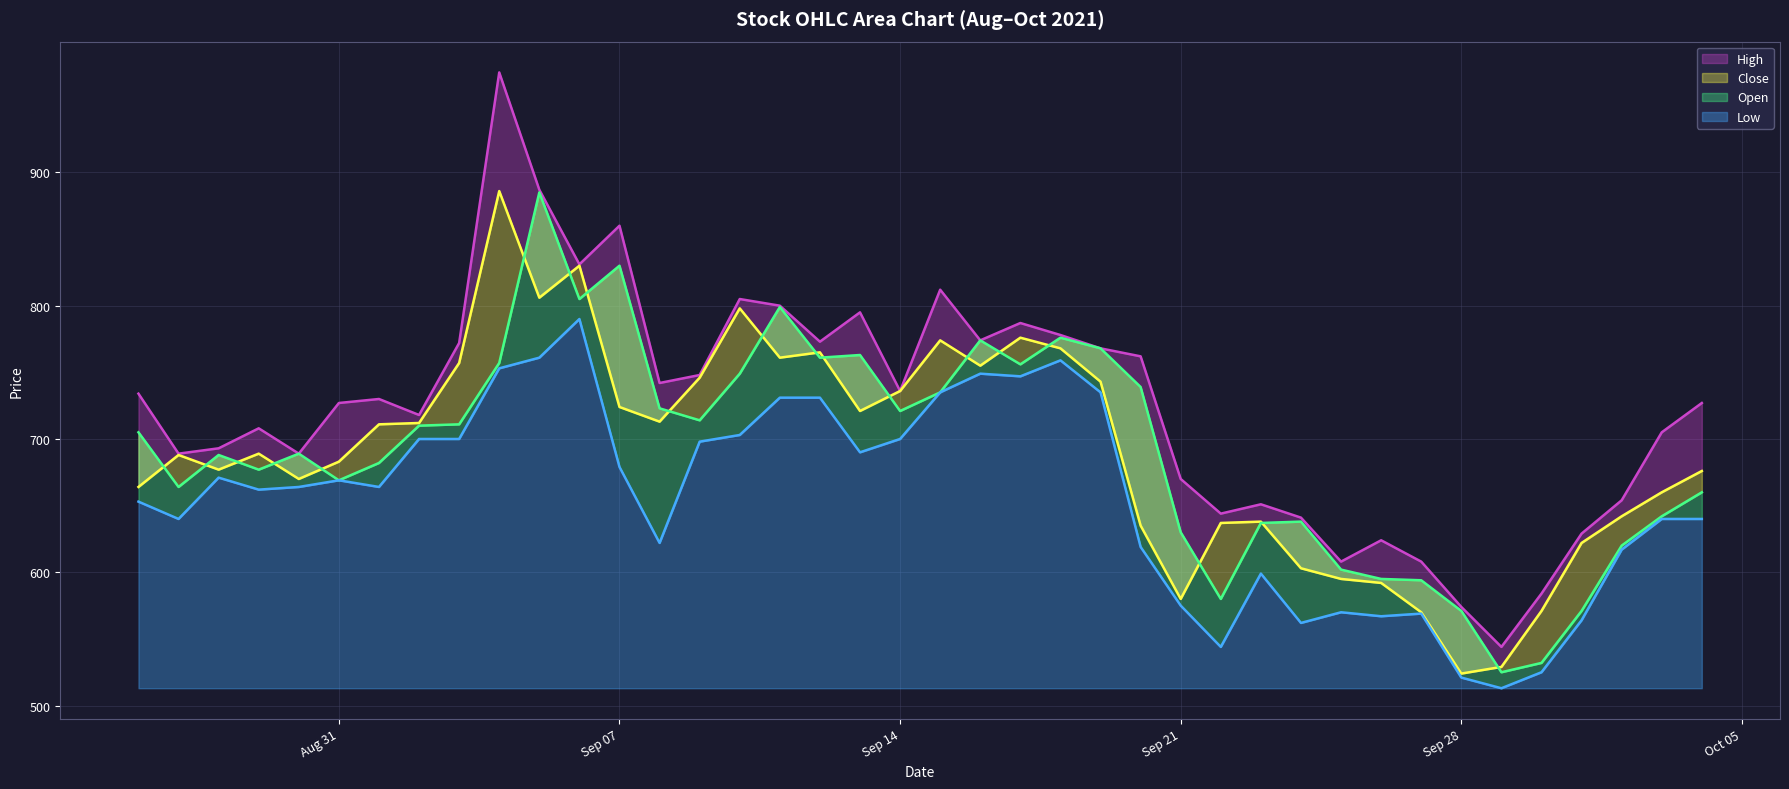

How many distinct data groups are displayed?

4